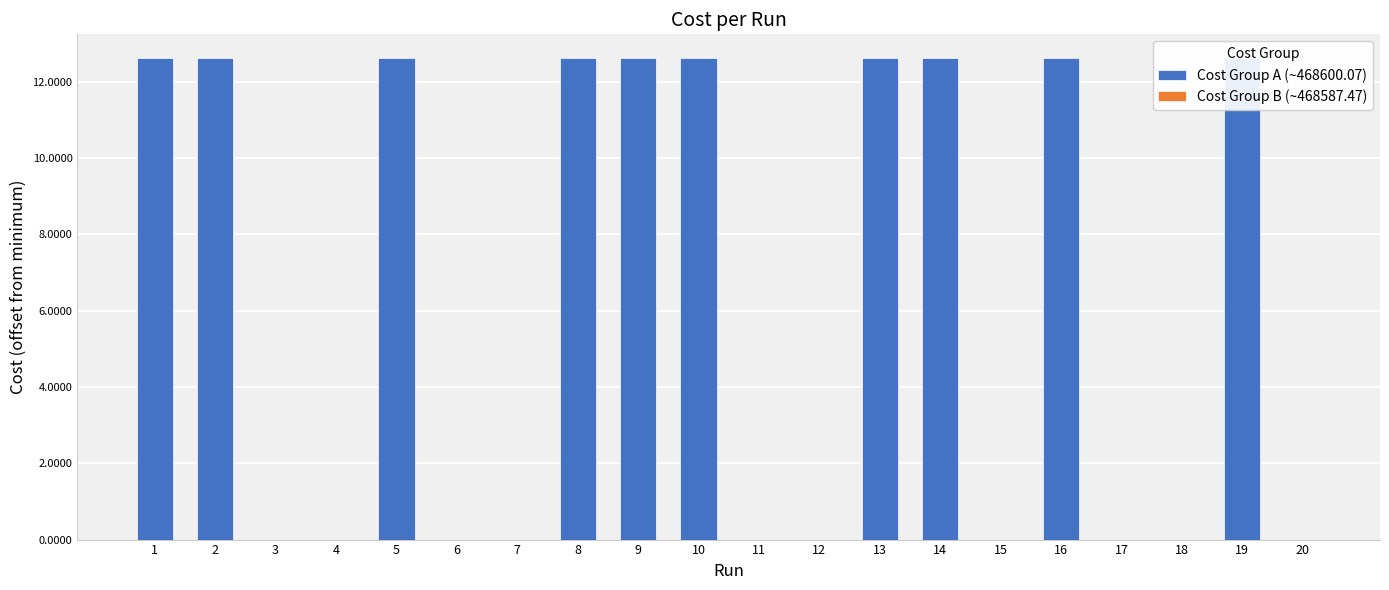

The value of Cost Group B (~468587.47) at 18 is 0.0. True or false?

True